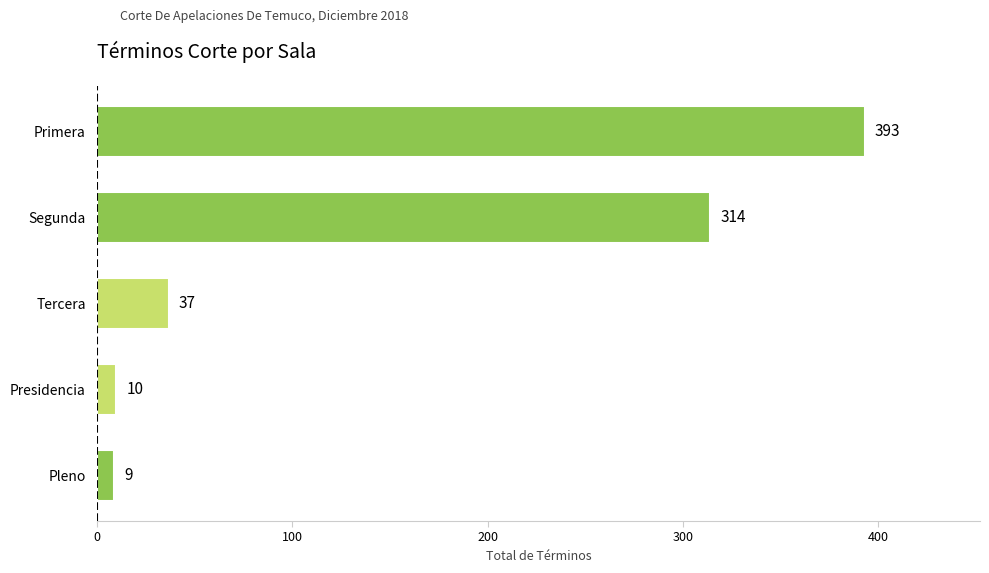

What is the difference between the maximum and second lowest values?

383